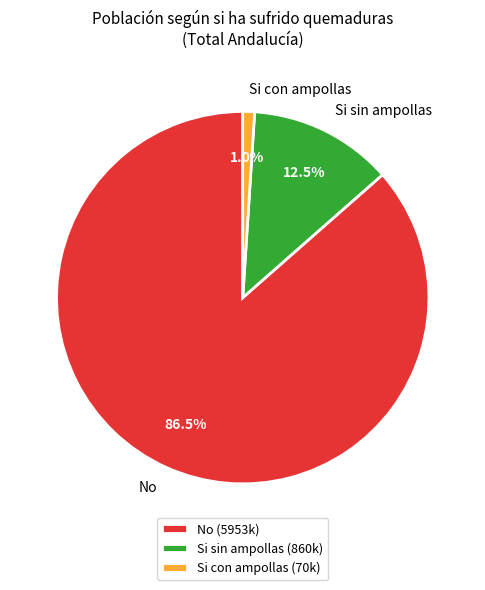

How many segments does this pie chart have?

3